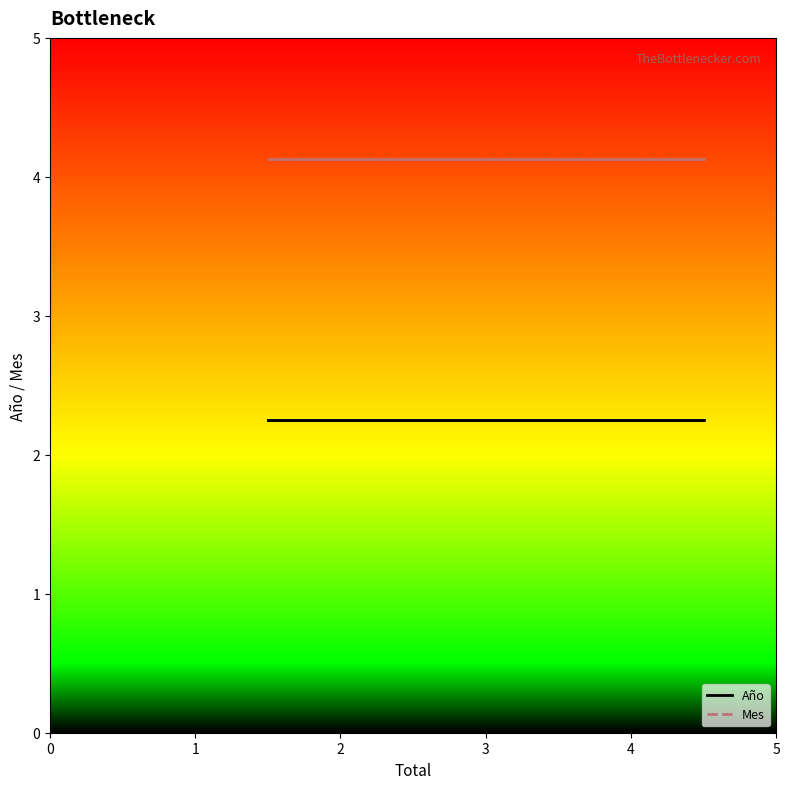

How many lines are shown in the chart?

2